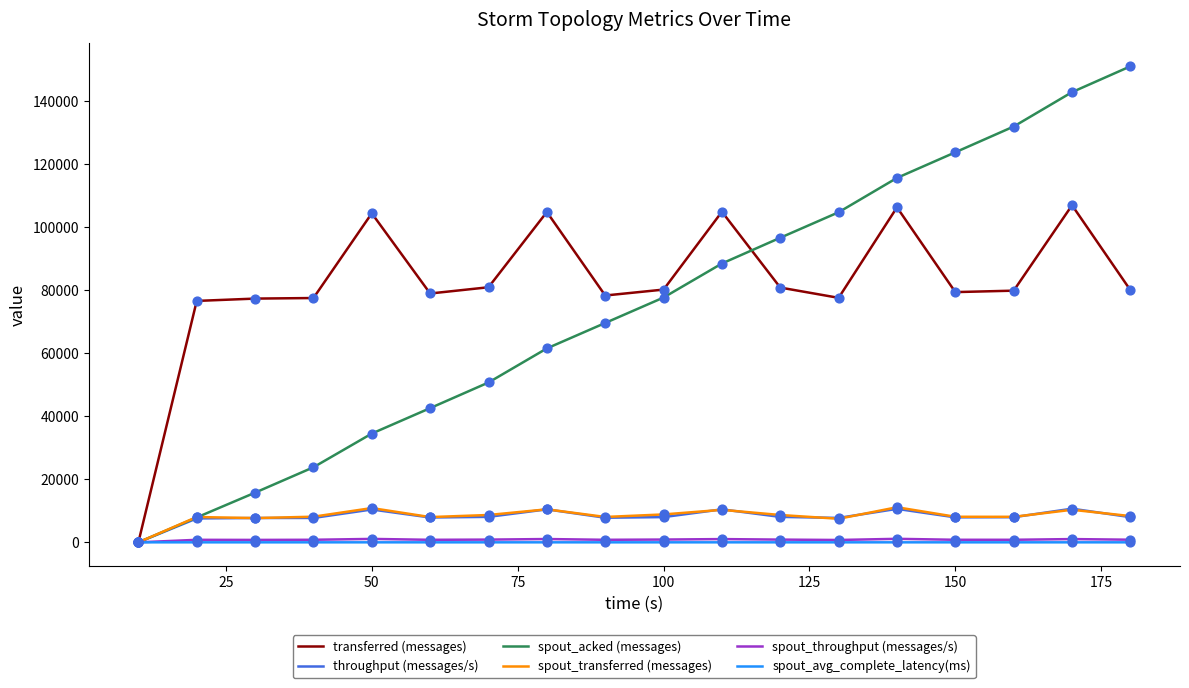

At how many categories does at least one series exceed 42256?

17